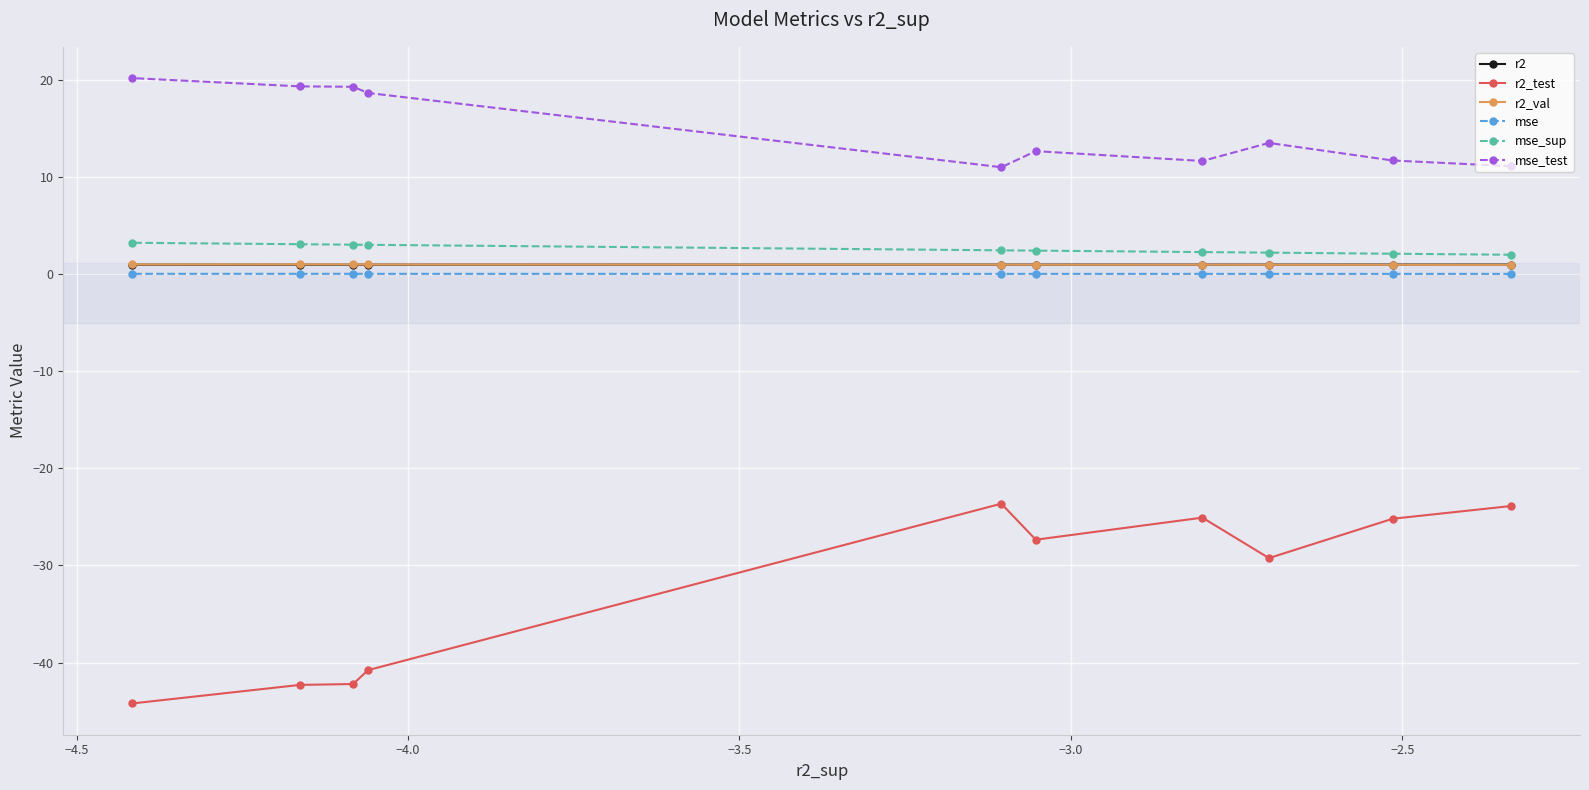

How many interior local peaks does the r2_test series have?

2